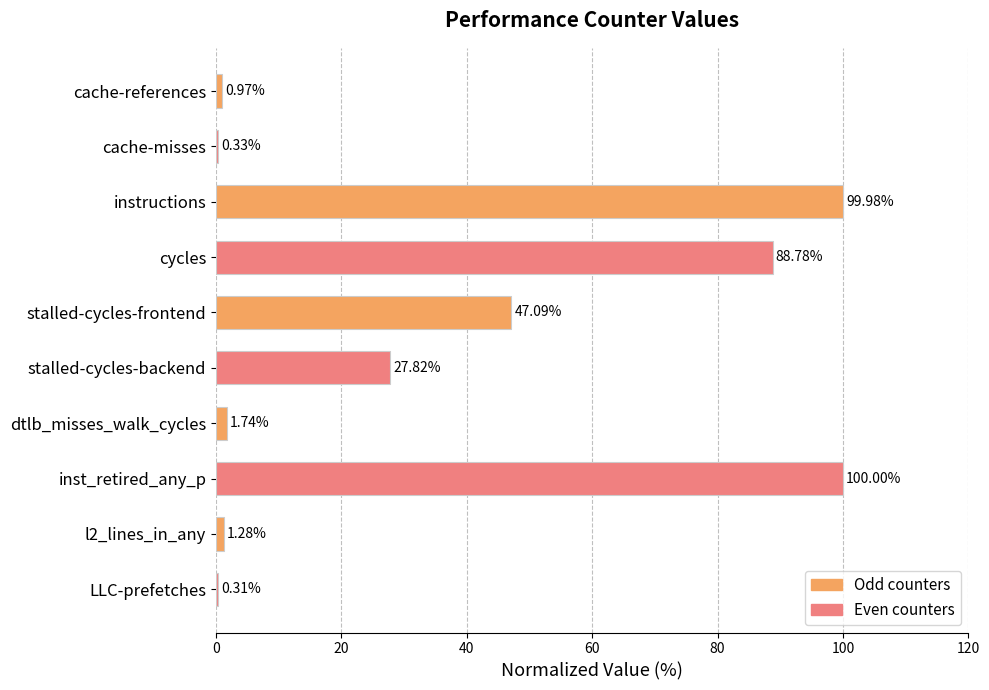

What is the sum of all values?

368.3